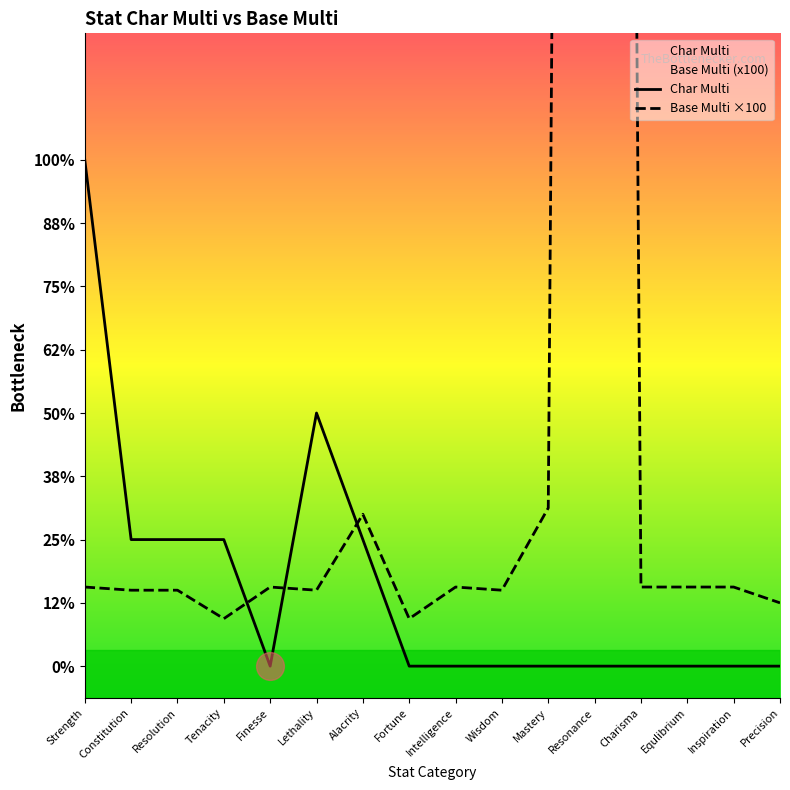

True or false: Char Multi has a value of -3.8 at Finesse.

False